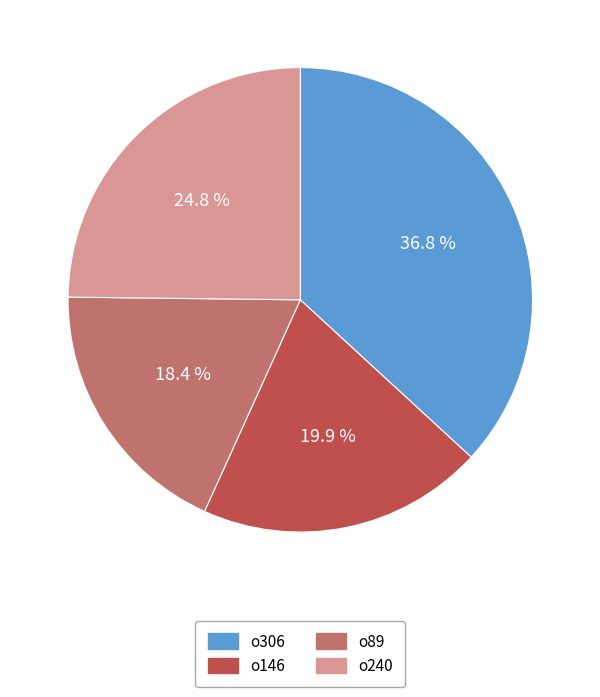

Which category has the smallest portion of the pie?

o89